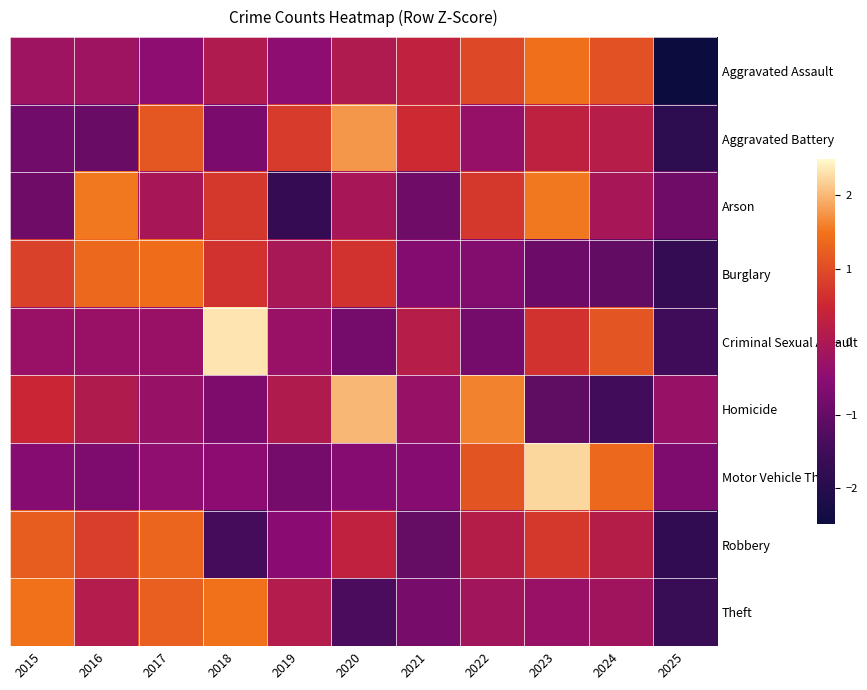

At which category is the sum across all series the highest?

2023